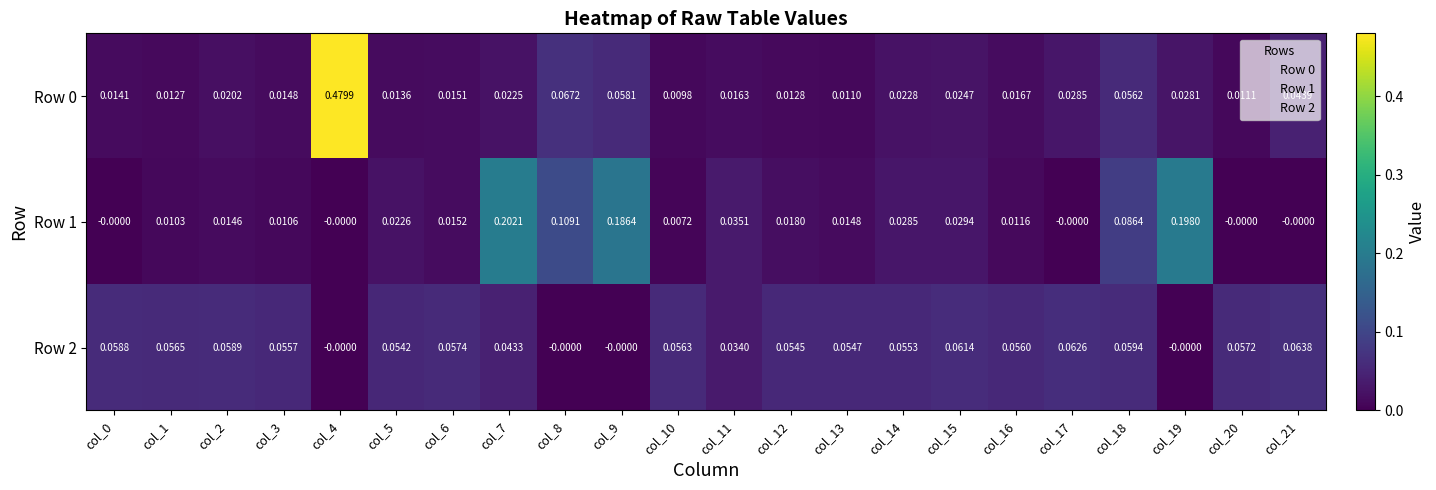

How many distinct data groups are displayed?

3